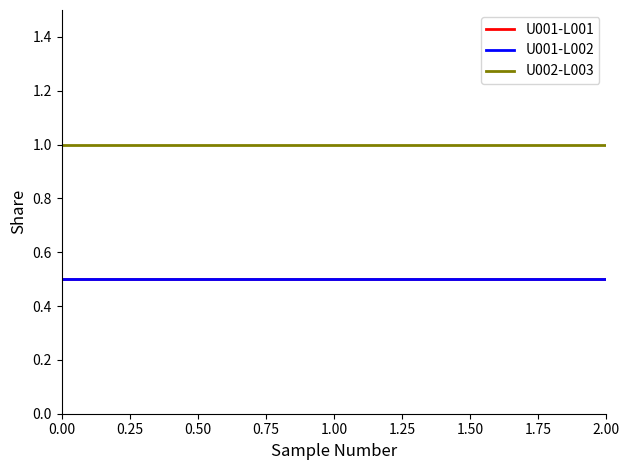

How many lines are shown in the chart?

3